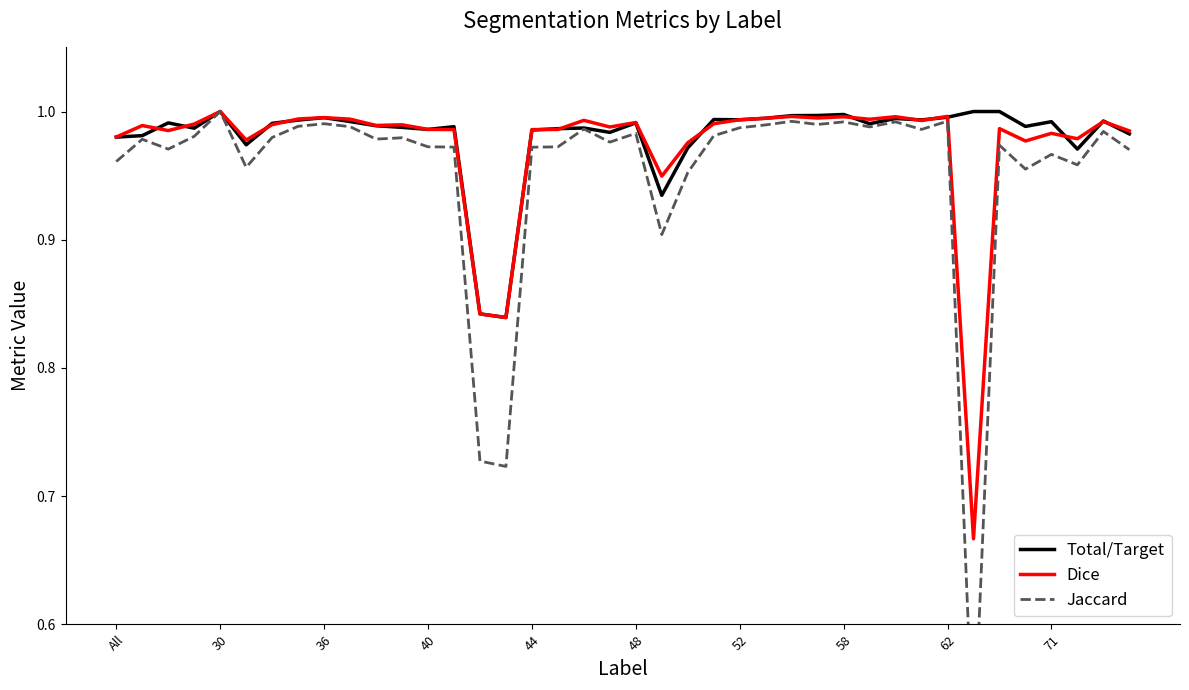

The Dice series shows 1.7 at 52. True or false?

False